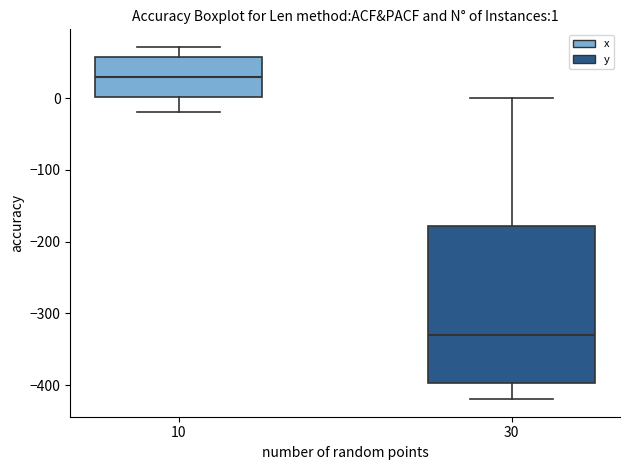

Which box's median line is the highest?

10